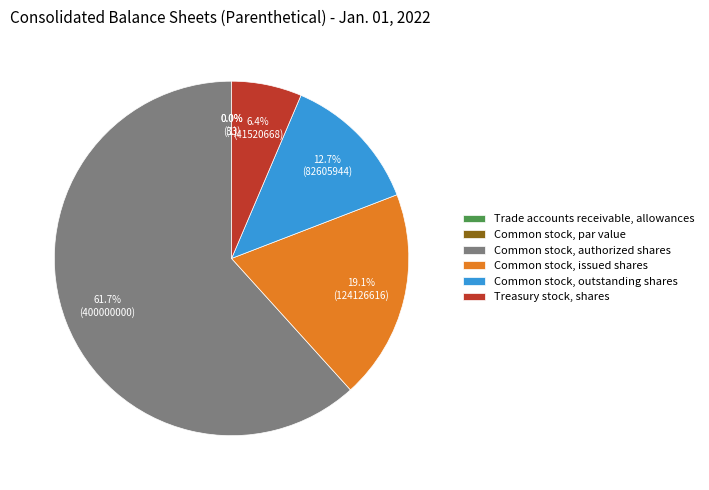

Does any single category account for the majority?

Yes